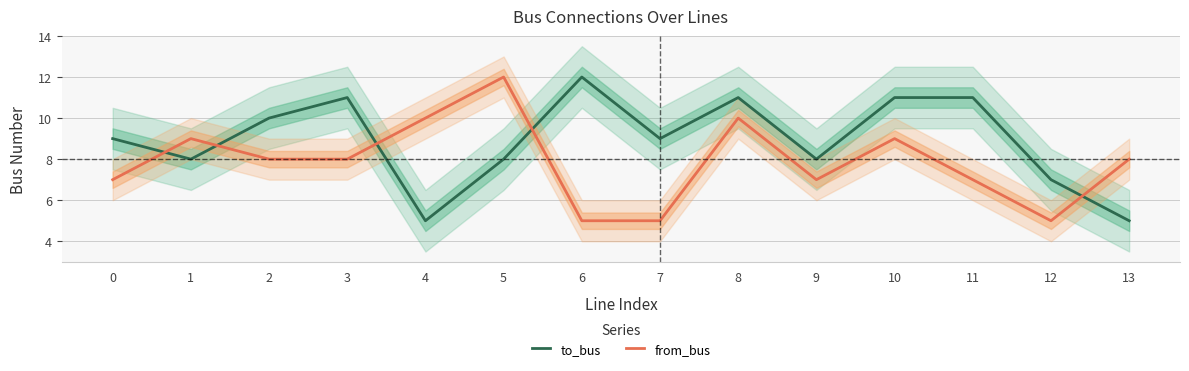

At 7, list the series in order from largest to smallest.

to_bus, from_bus